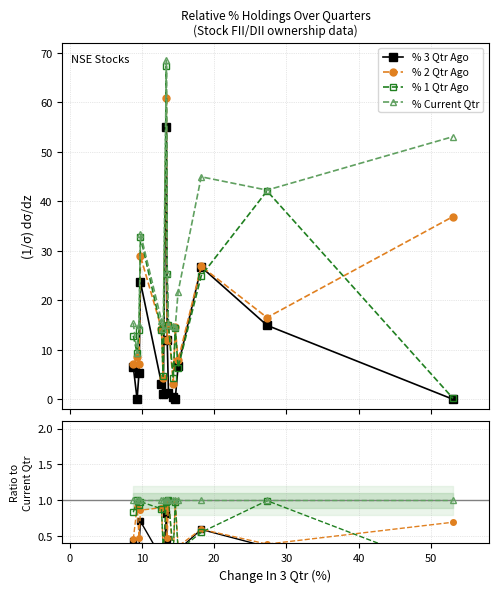

Is the value of % 1 Qtr Ago at −10 greater than the value of % 3 Qtr Ago at 30?

Yes